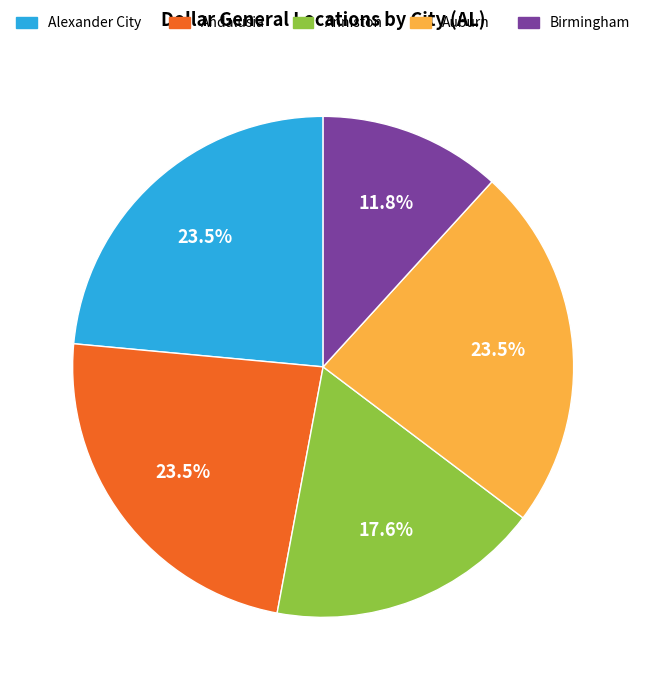

Count the number of slices in the pie.

5